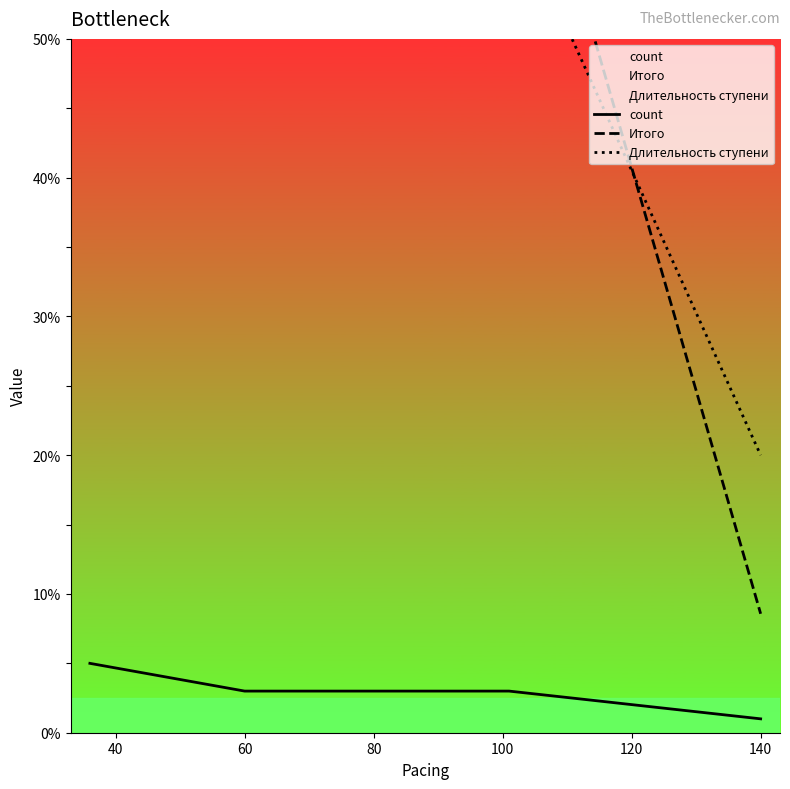

What is the lowest value of the Длительность ступени series?

20.0